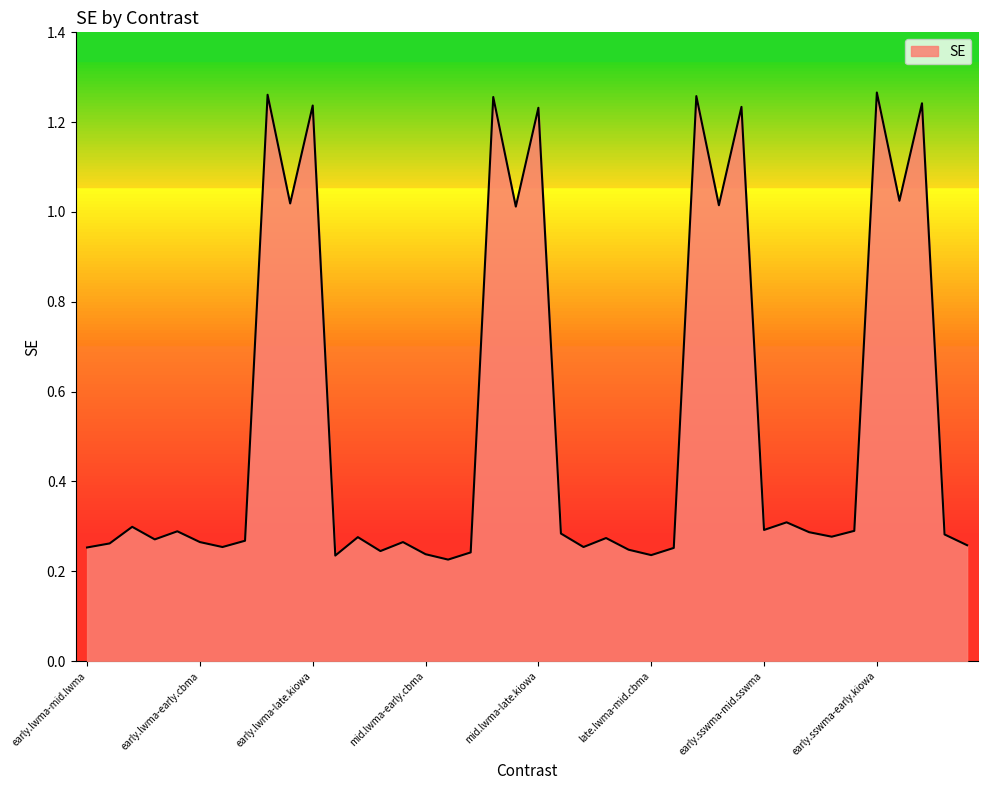

Does the chart display data point markers on the line(s)?

No